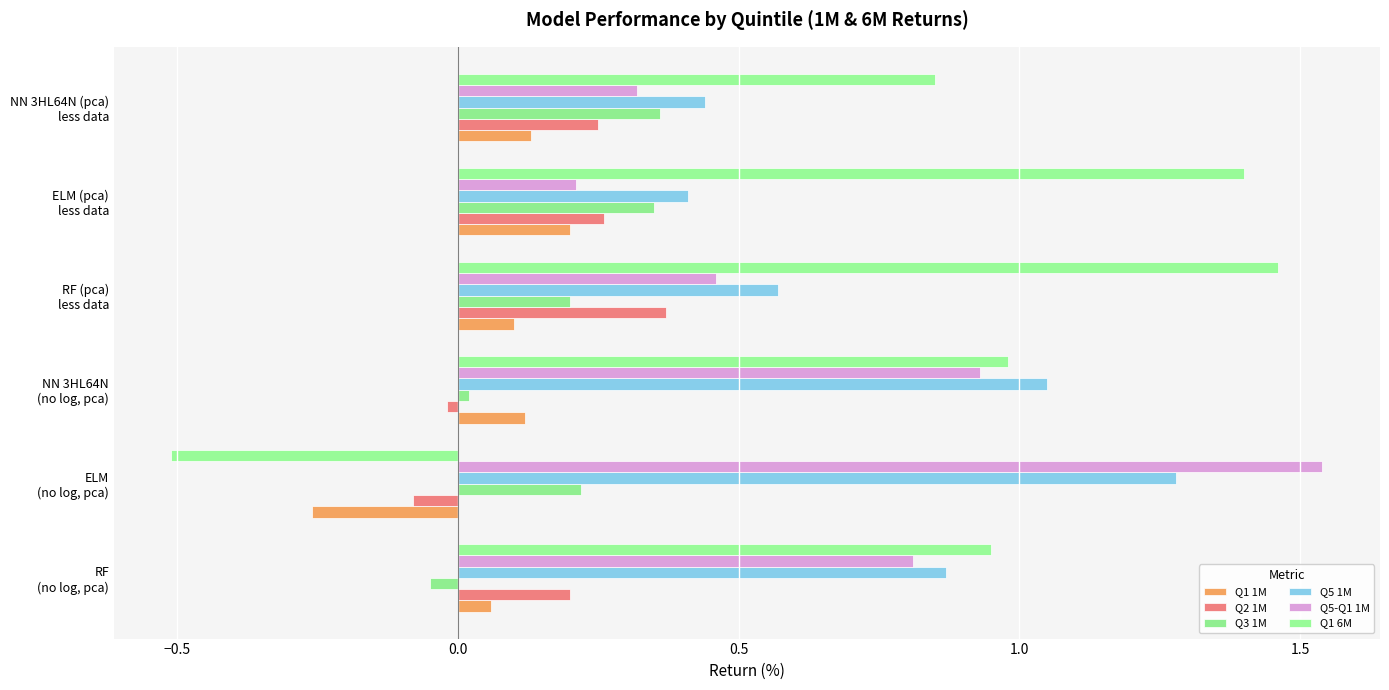

How many positive values does the Q3 1M series have?

5